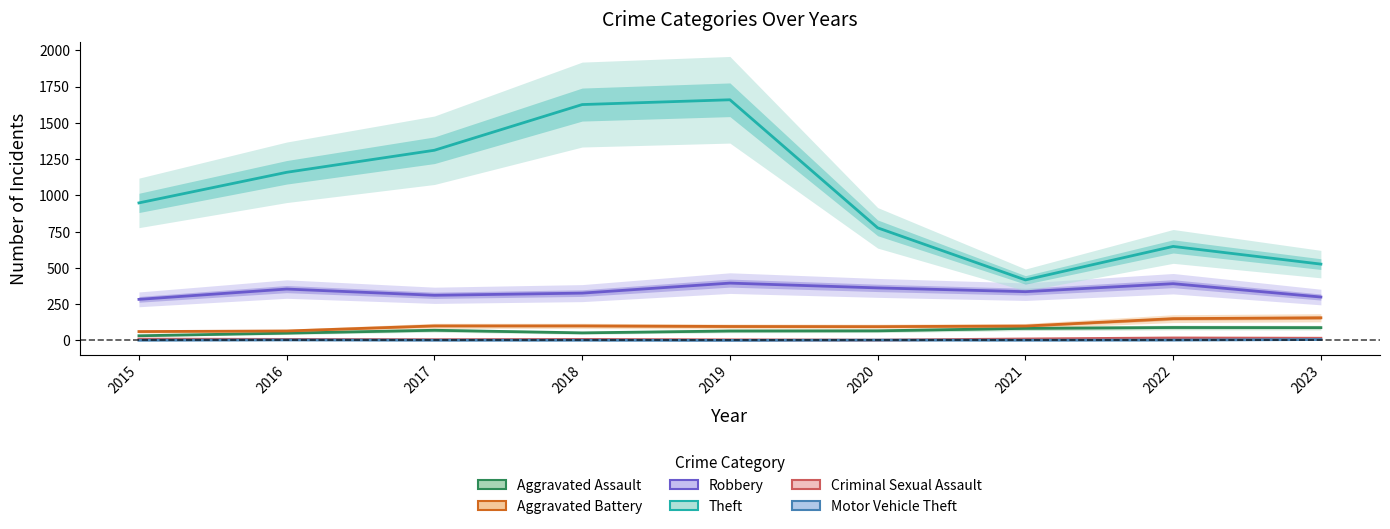

Which category has the highest value in the Motor Vehicle Theft series?

2023